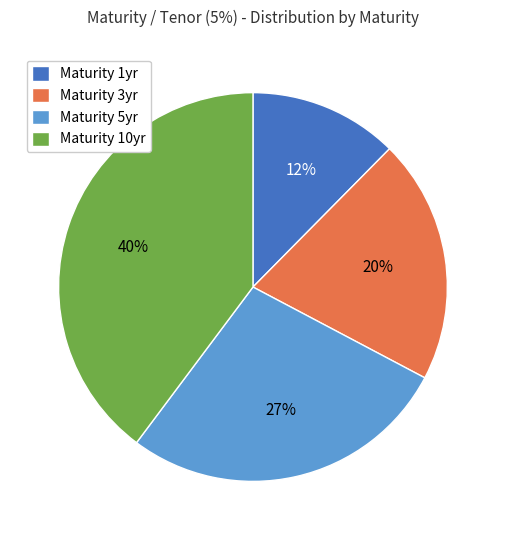

What is the smallest slice in the pie chart?

Maturity 1yr